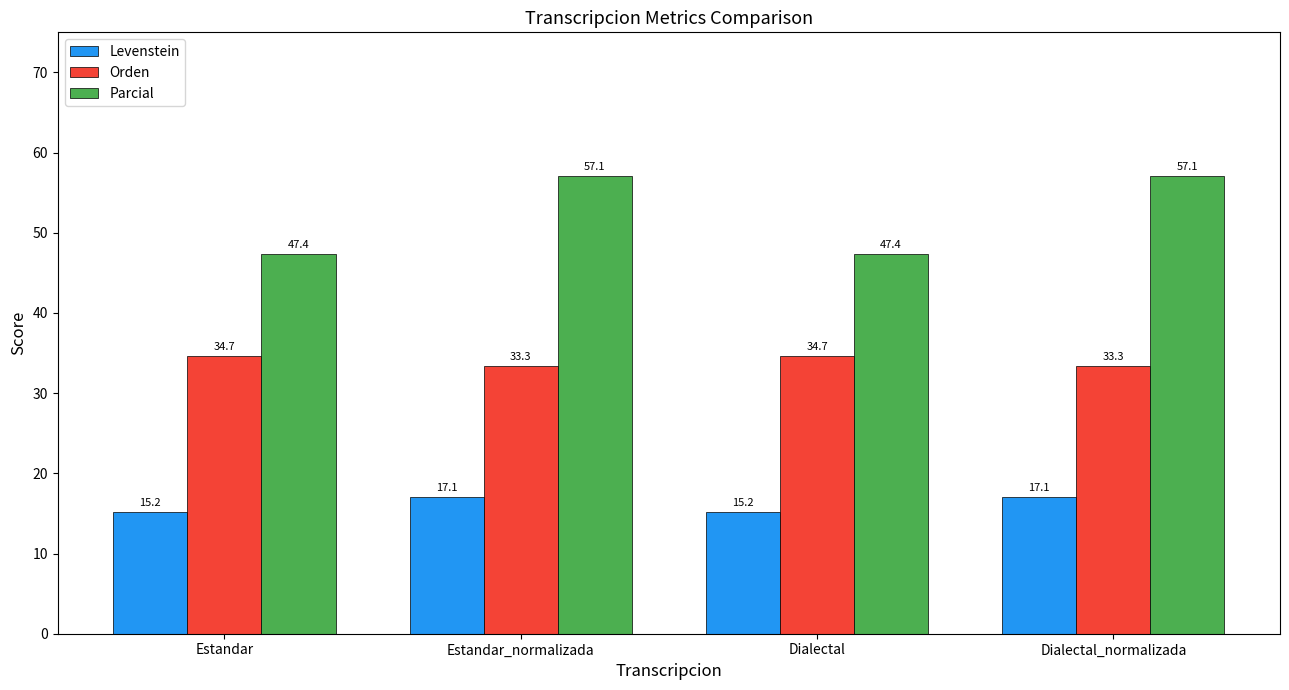

What value does the Levenstein series have at Estandar_normalizada?

17.1